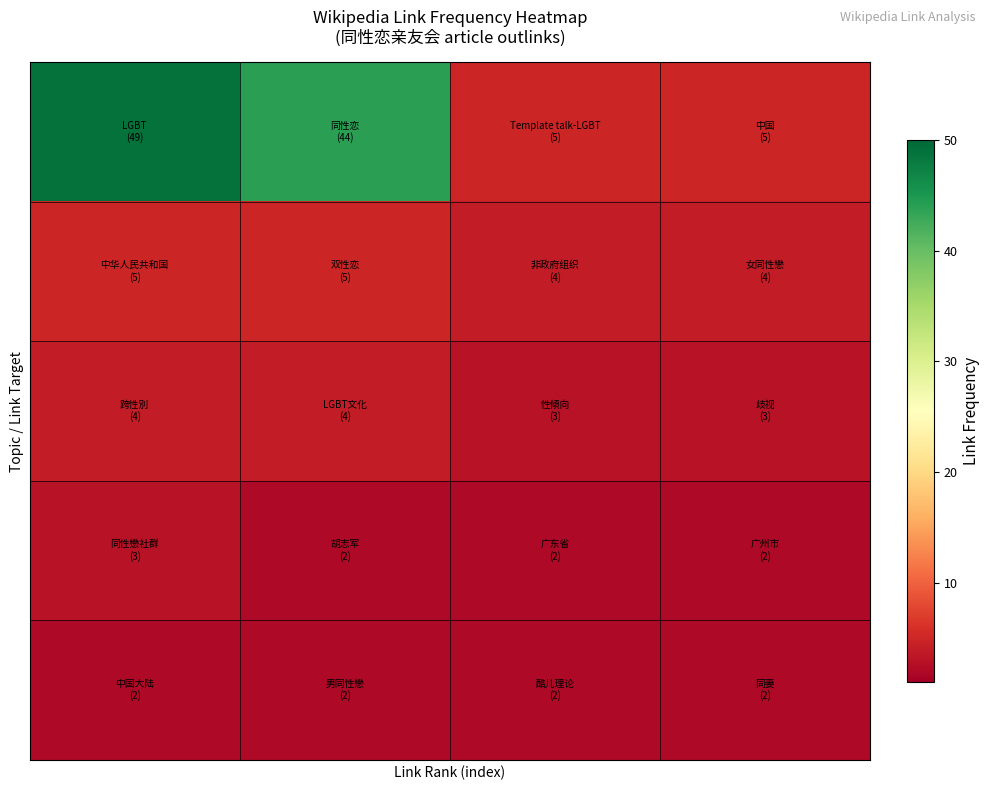

How many categories are shown in the chart?

4